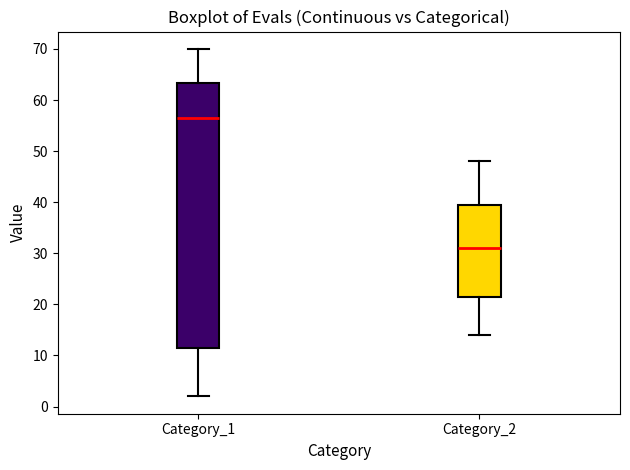

Comparing the boxes themselves (not the whiskers), which one is the tallest?

Category_1